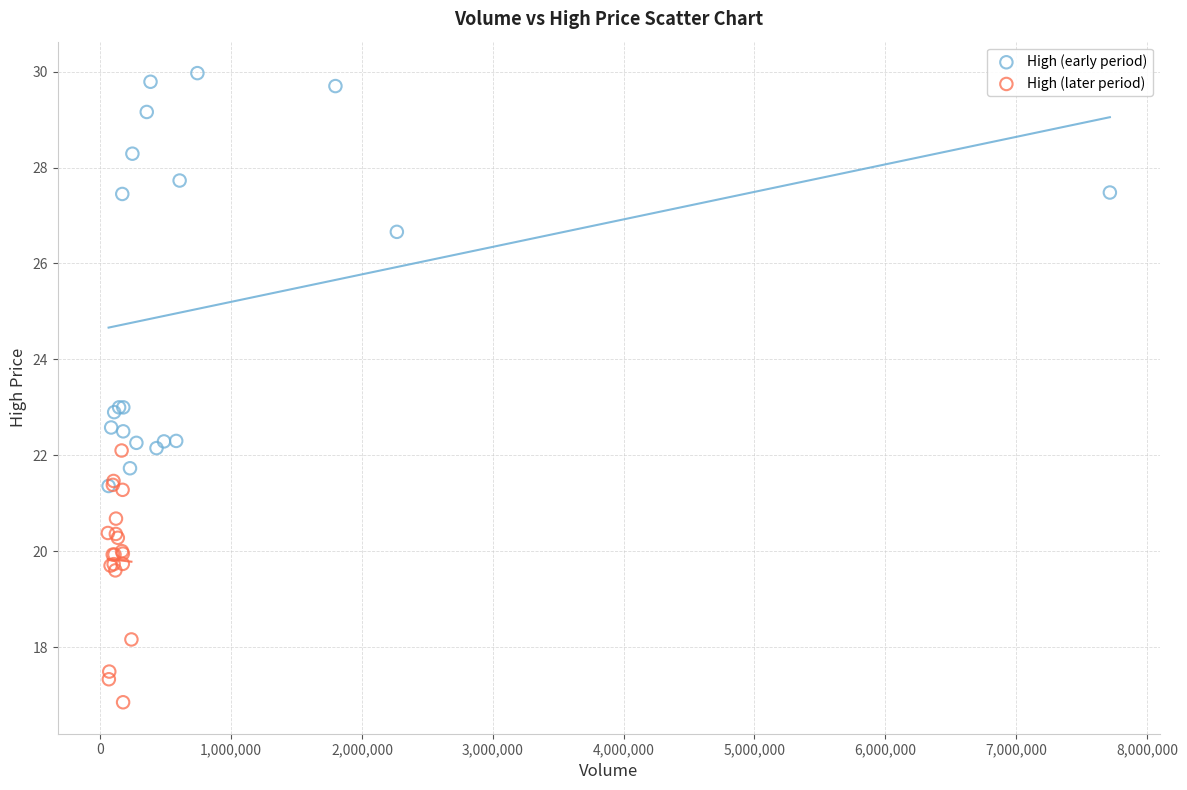

Which series reaches the minimum Y coordinate?

High (later period)